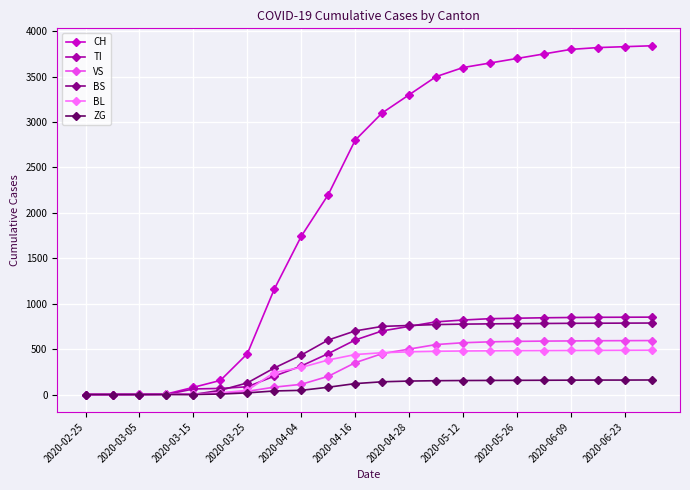

Which series has the largest range (max minus min)?

CH